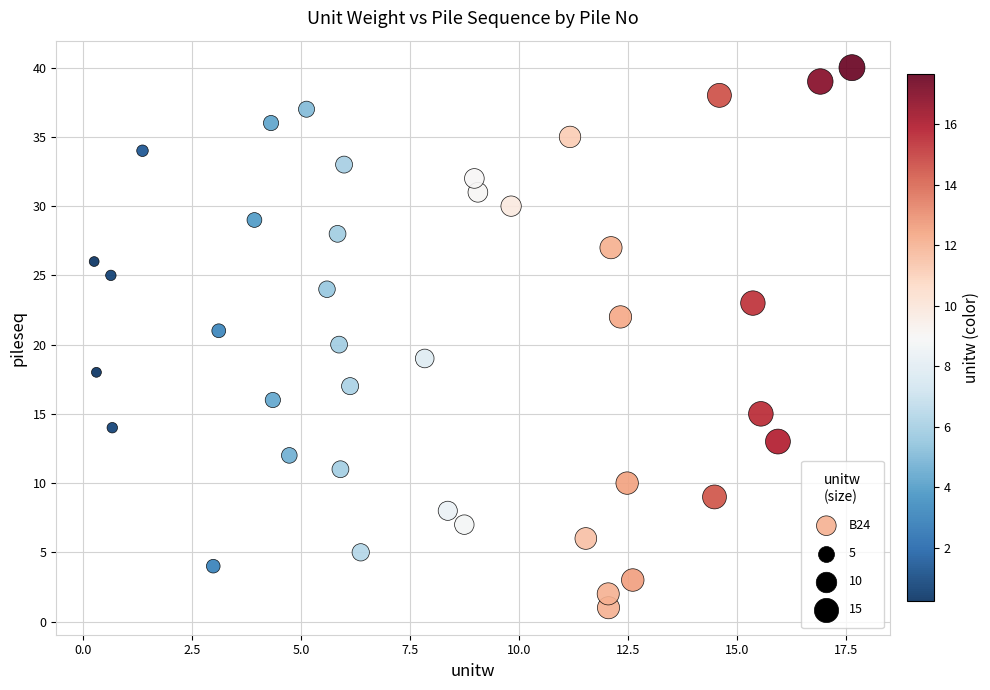

What is the range of Y values (max minus min)?

39